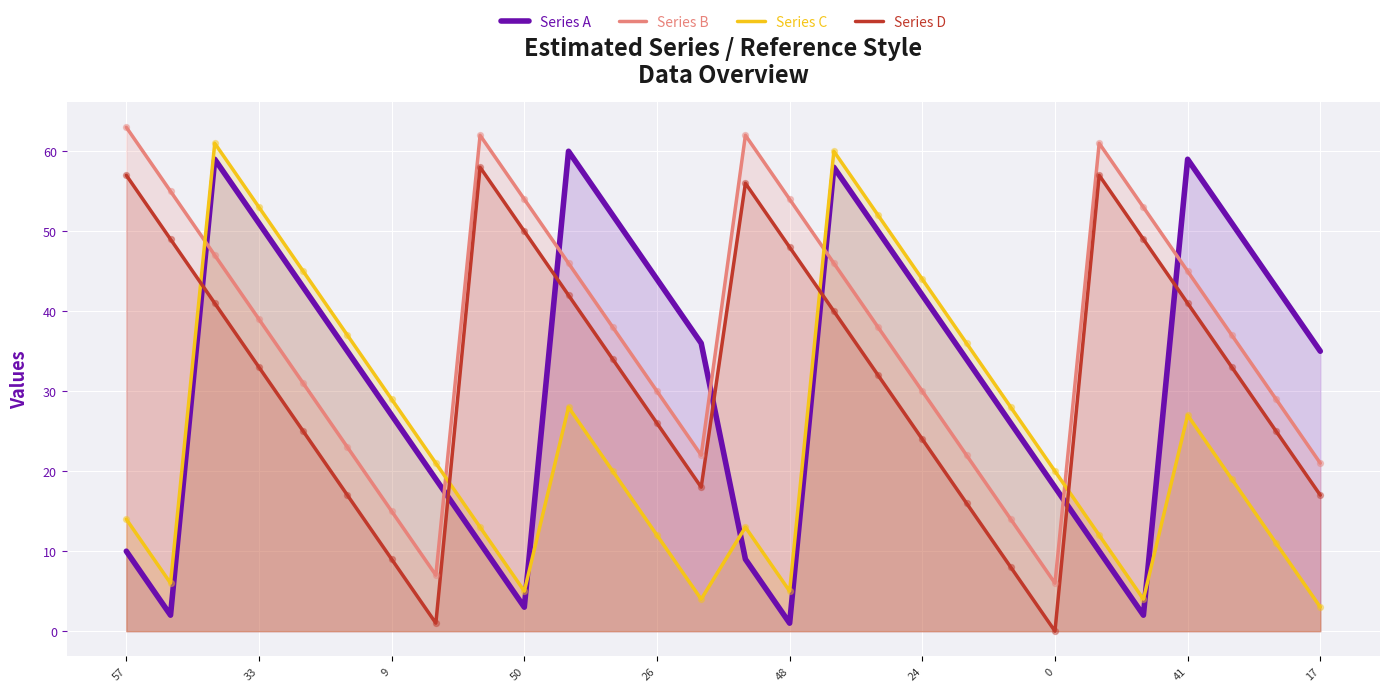

Which series has the largest total across all categories?

Series B